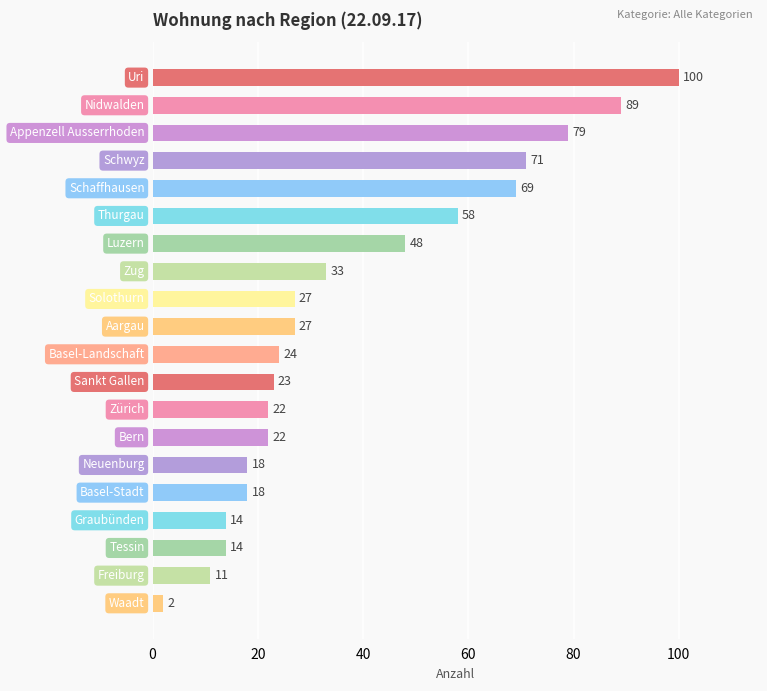

What is the difference between the second highest and minimum values?

87